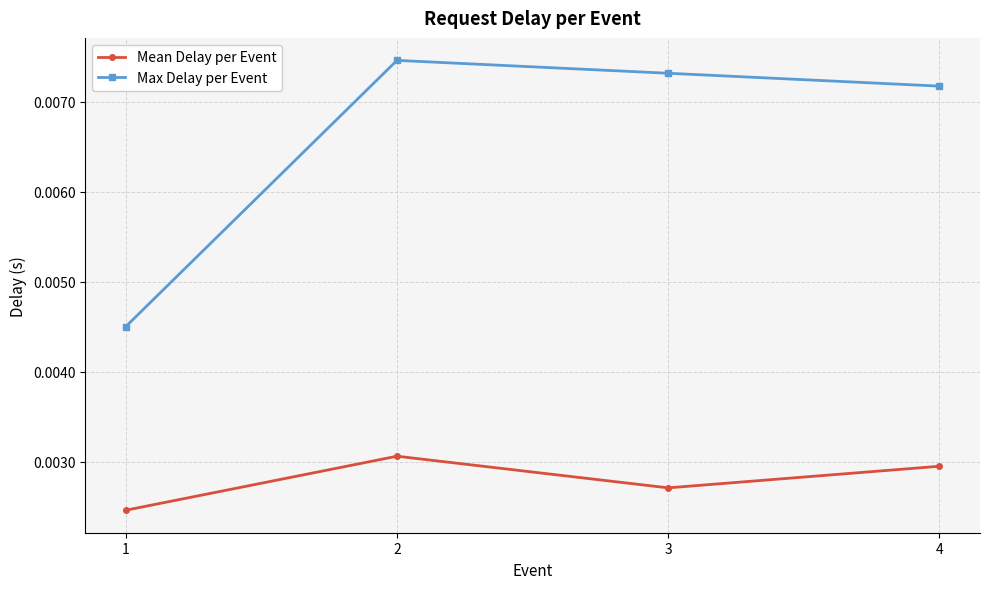

What are all the series names shown in the legend?

Mean Delay per Event, Max Delay per Event